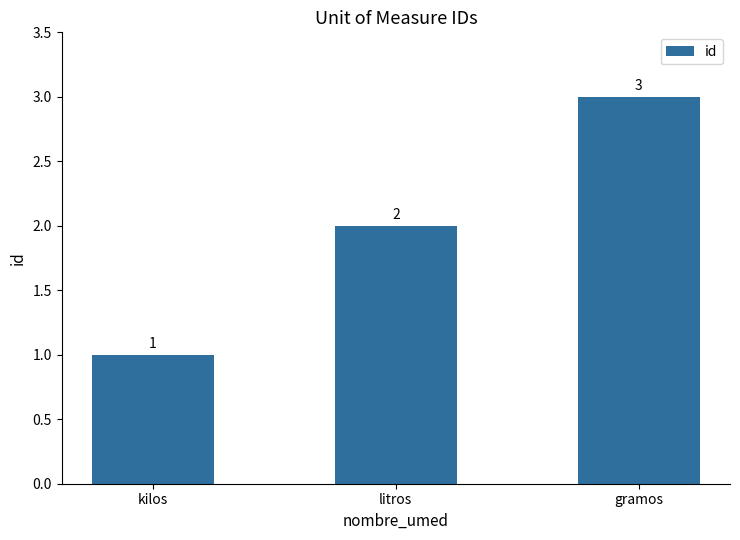

What position from the right is kilos?

3